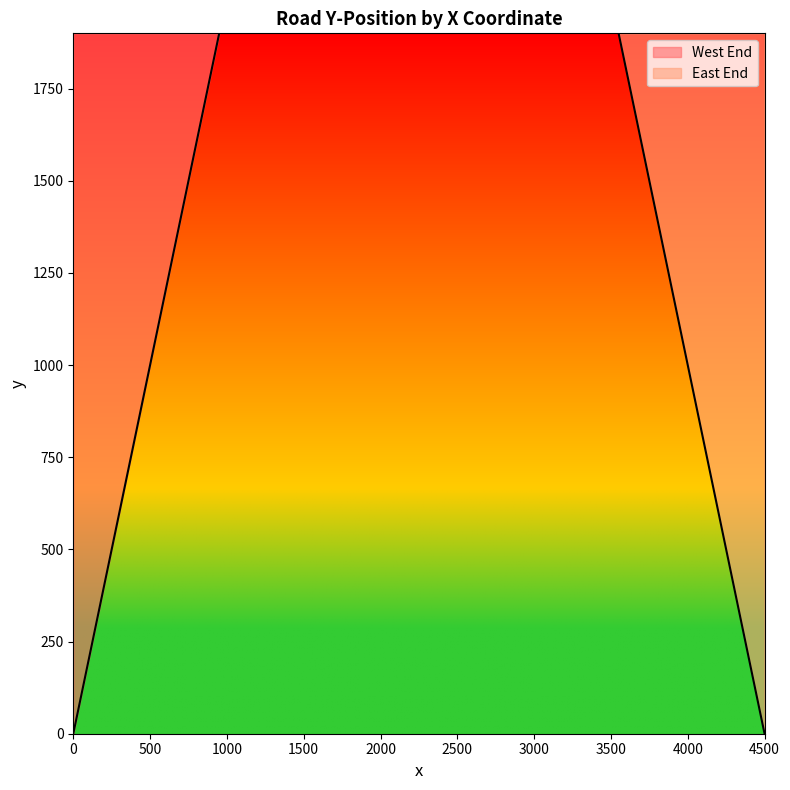

What is the difference between the maximum and second lowest values in the West End series?

1800